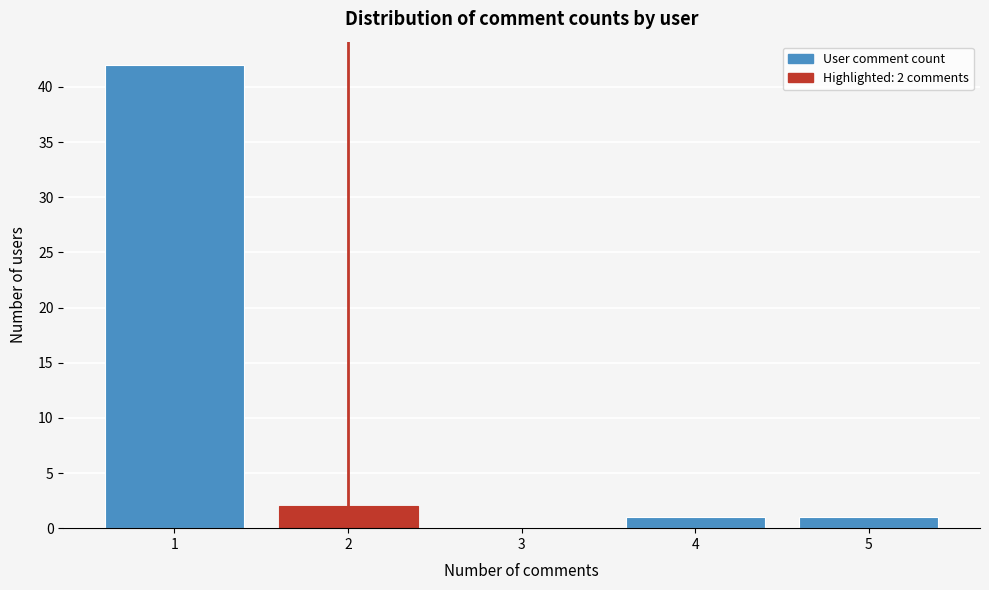

Which range on the x-axis has the tallest bar?

0.5 to 1.5